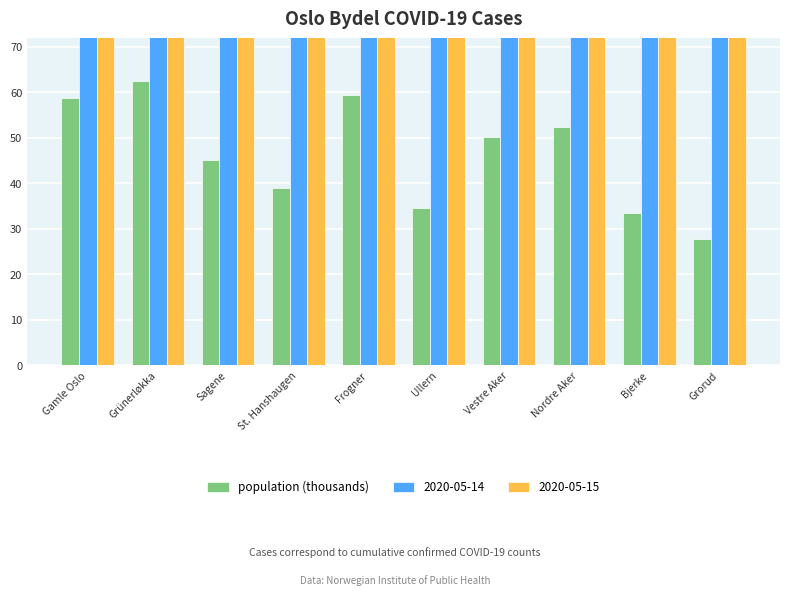

True or false: the data shows 16.8 at Grorud.

False